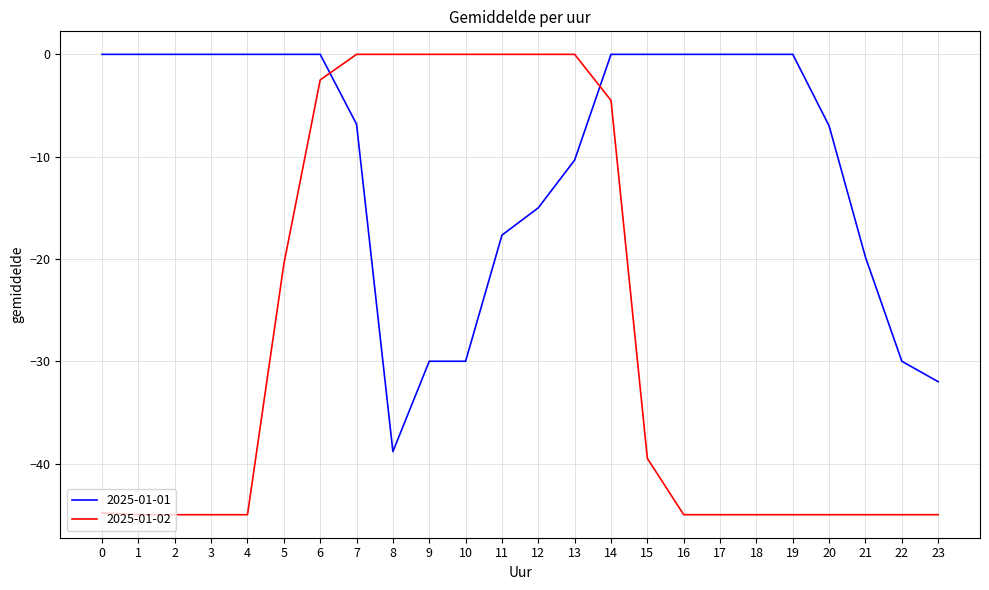

Rank the series at 9 from lowest to highest value.

2025-01-01, 2025-01-02